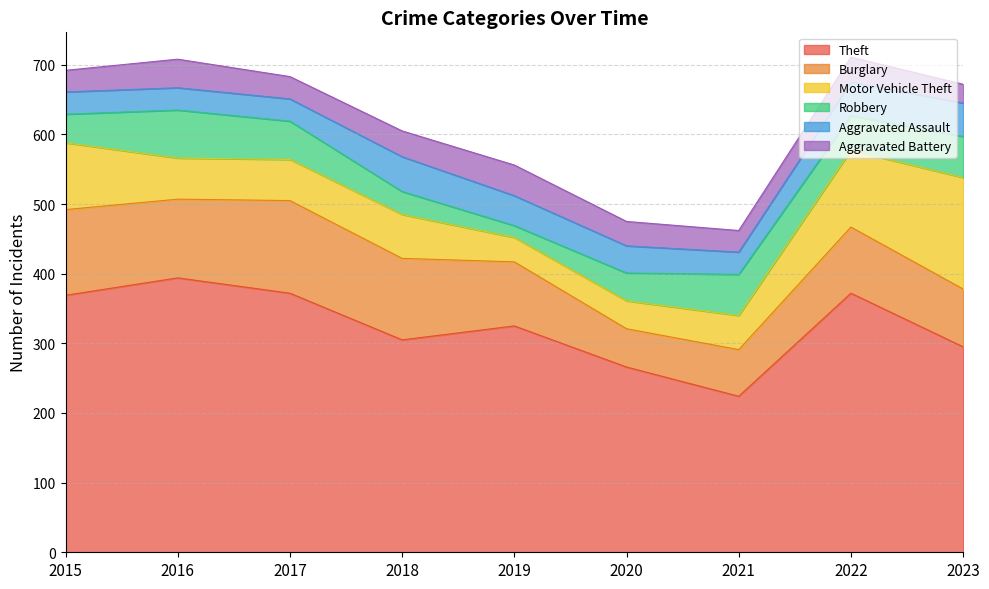

What is the average value of the Burglary series?

98